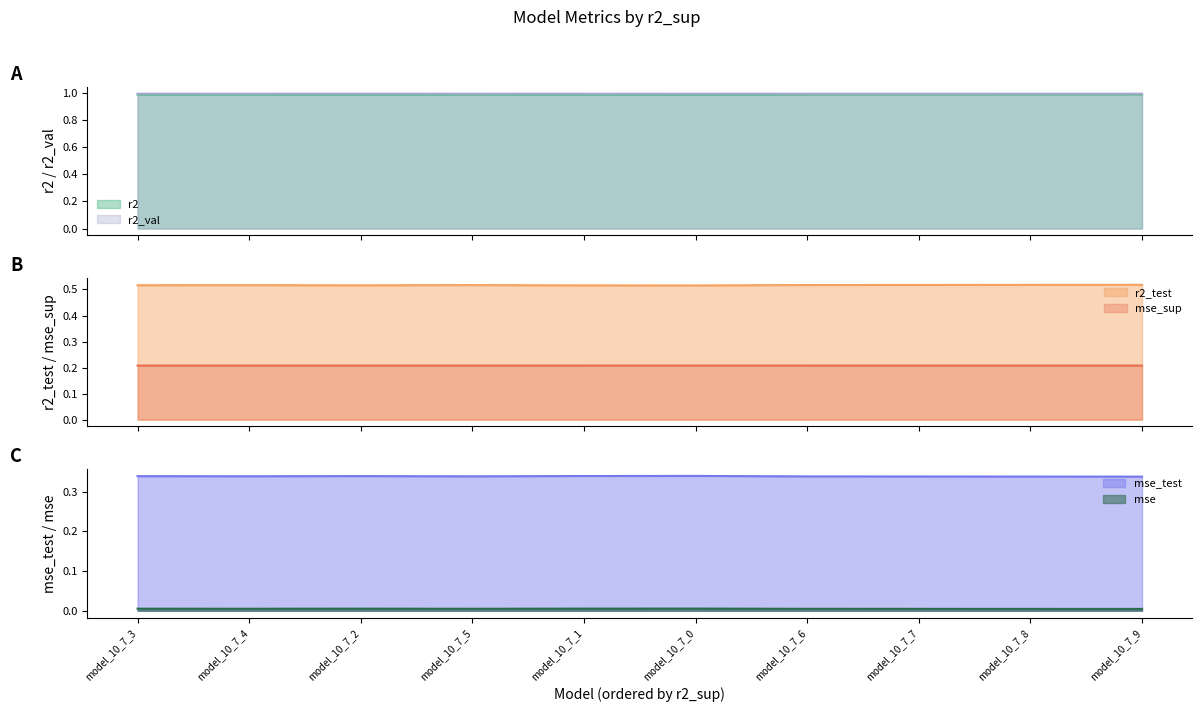

Which category has the highest value in the mse_test series?

model_10_7_0